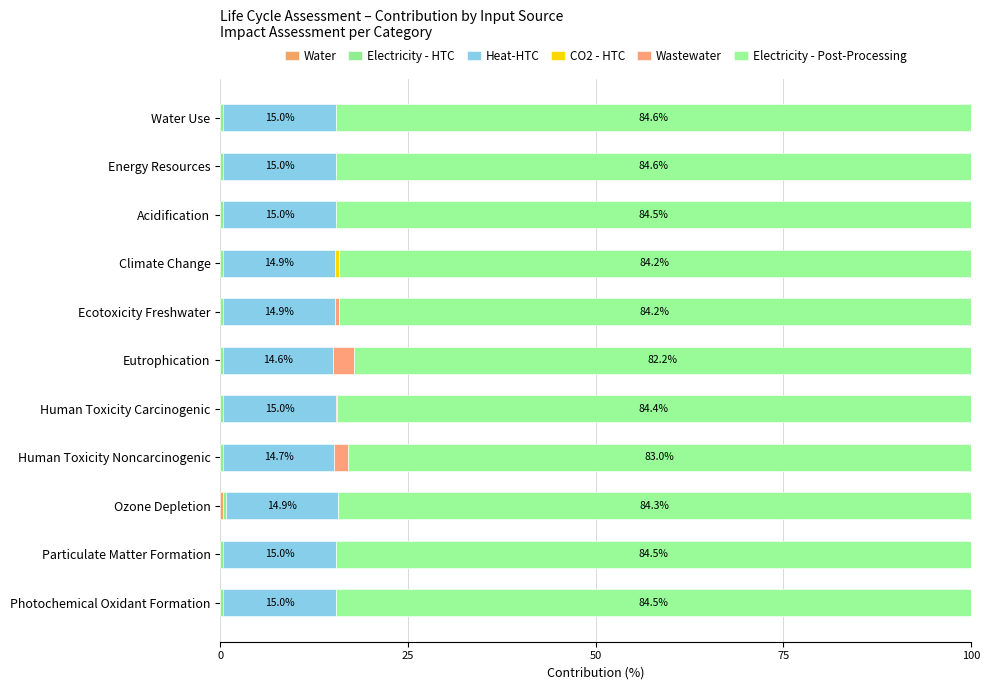

How many categories are shown in the chart?

11